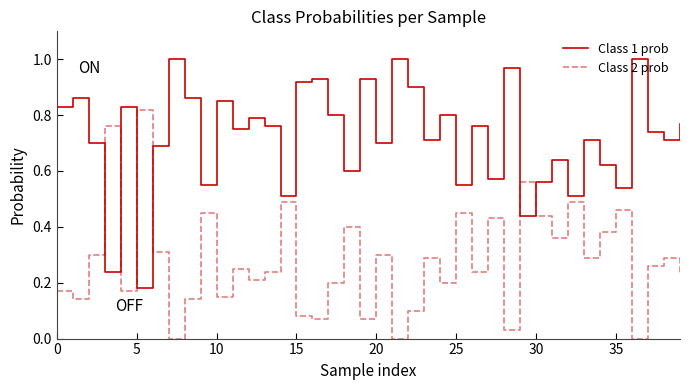

What are all the series names shown in the legend?

Class 1 prob, Class 2 prob